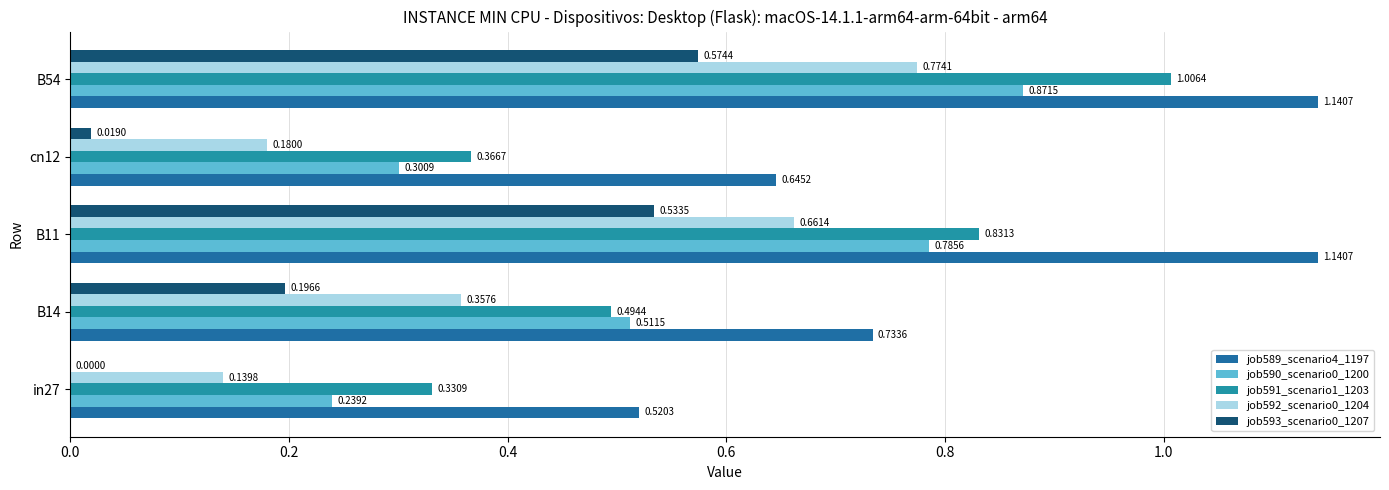

At how many categories does at least one series exceed 0?

5